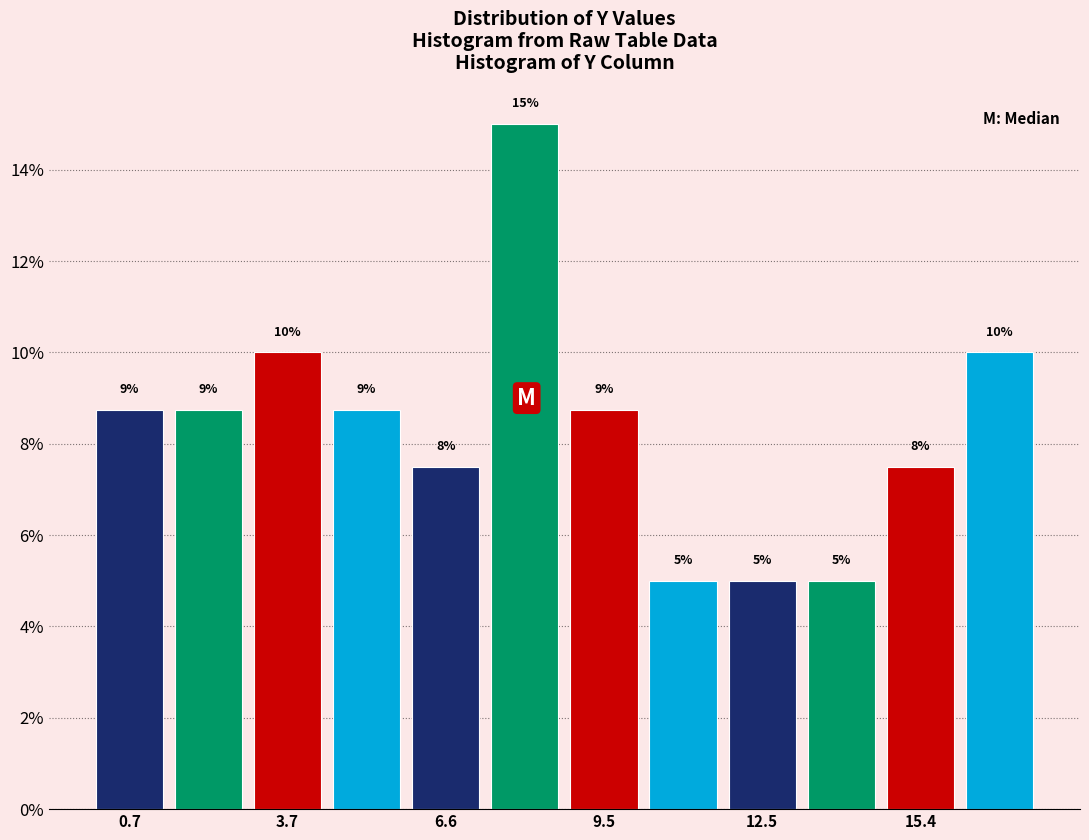

Around what value on the x-axis is the tallest bar? Give the approximate position of its centre, as read against the axis.

8.0